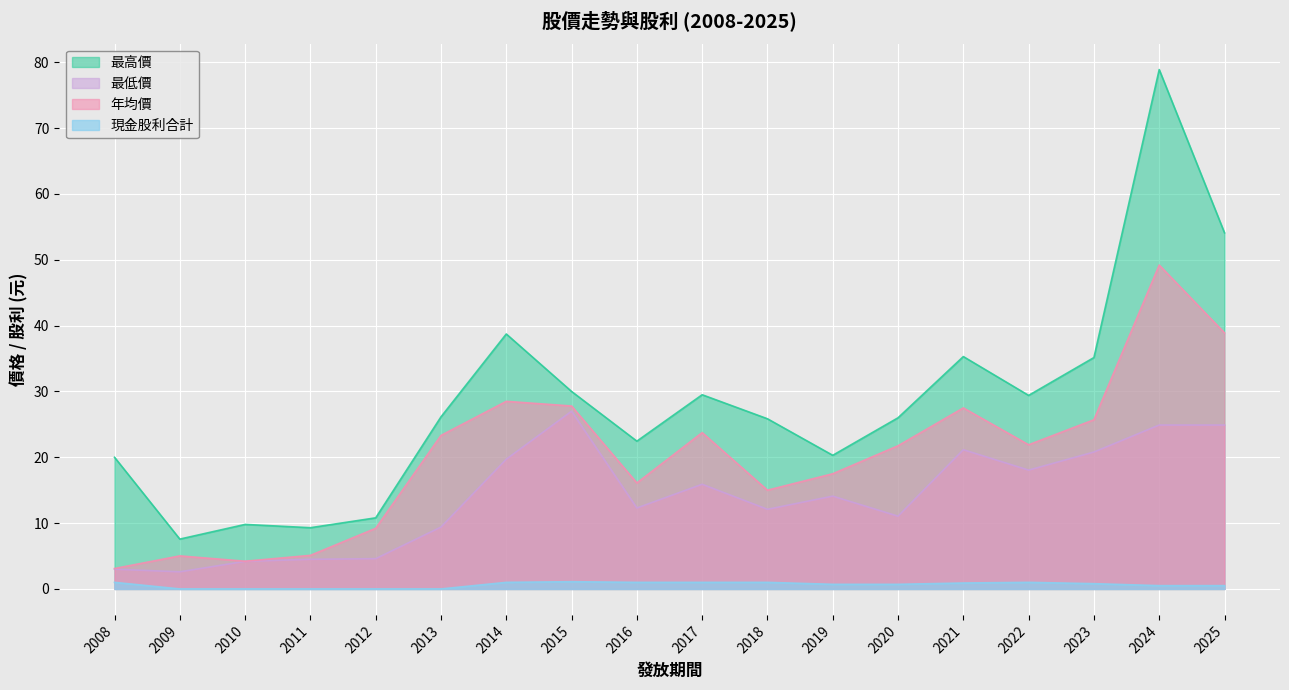

What is the value of the 最低價 point at the 15th from the left?

18.1